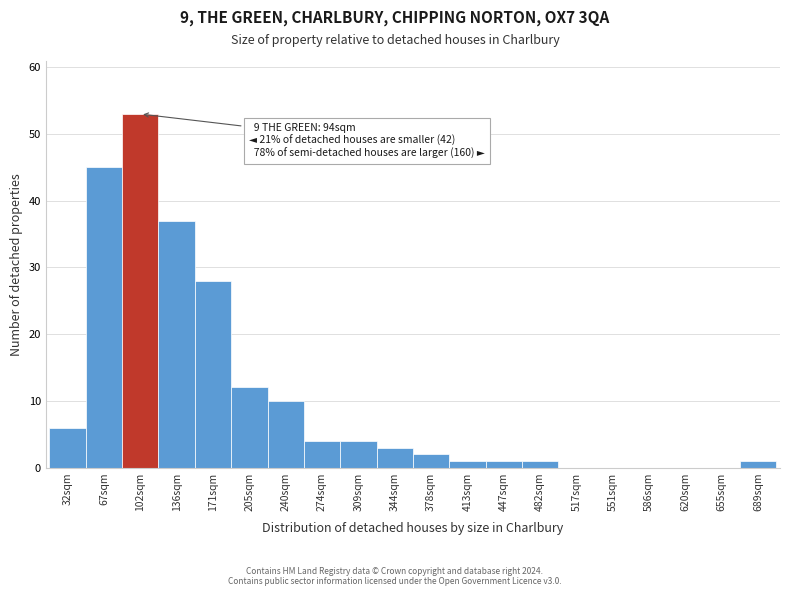

Reading left to right, list all the values displayed in this chart.

32sqm=6	67sqm=45	102sqm=53	136sqm=37	171sqm=28	205sqm=12	240sqm=10	274sqm=4	309sqm=4	344sqm=3	378sqm=2	413sqm=1	447sqm=1	482sqm=1	517sqm=0	551sqm=0	586sqm=0	620sqm=0	655sqm=0	689sqm=1